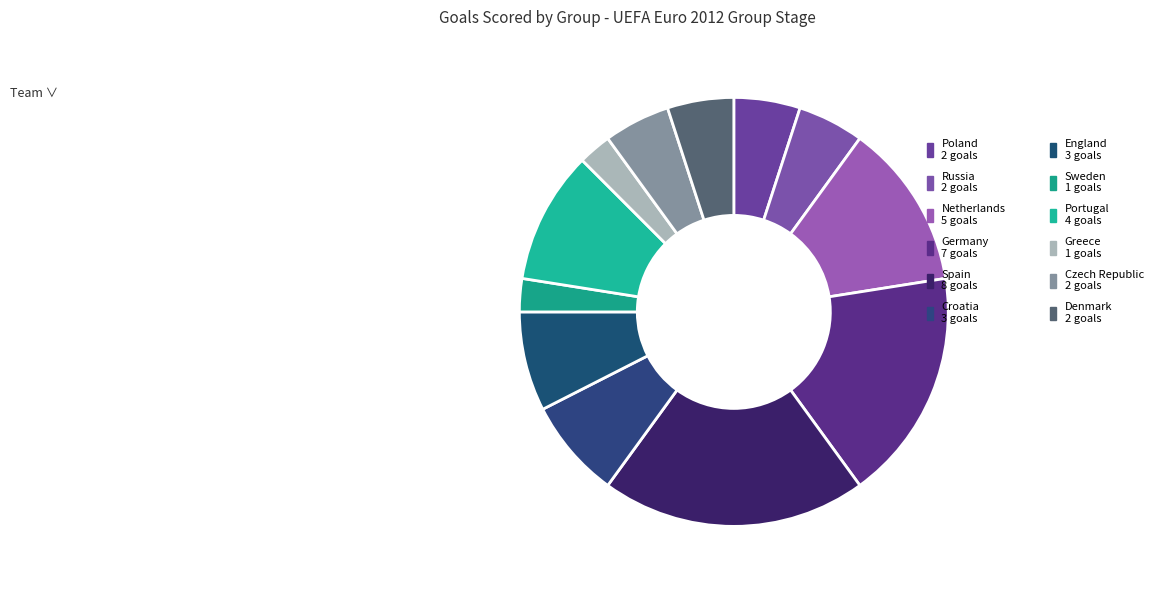

How many segments does this pie chart have?

12